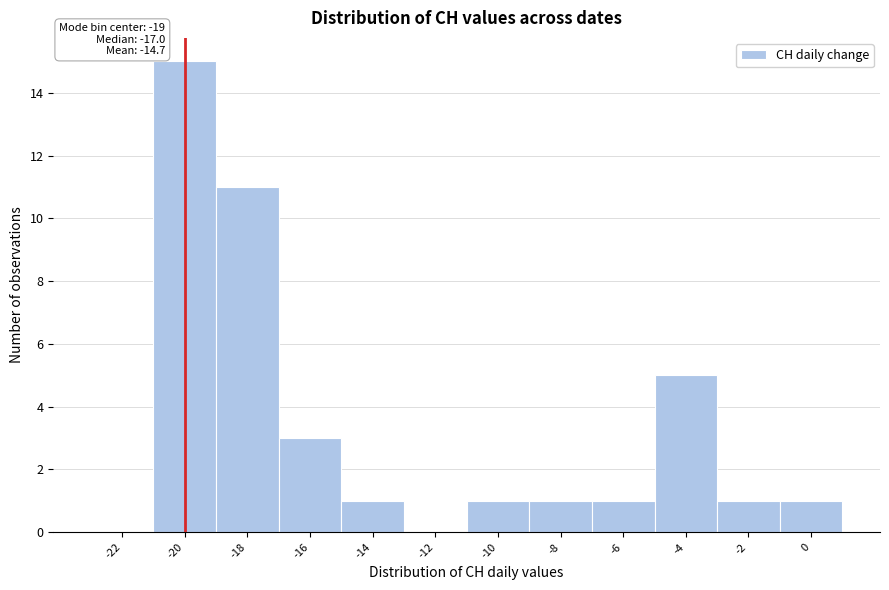

Reading left to right, list all the values displayed in this chart.

-22=0	-20=15	-18=11	-16=3	-14=1	-12=0	-10=1	-8=1	-6=1	-4=5	-2=1	0=1